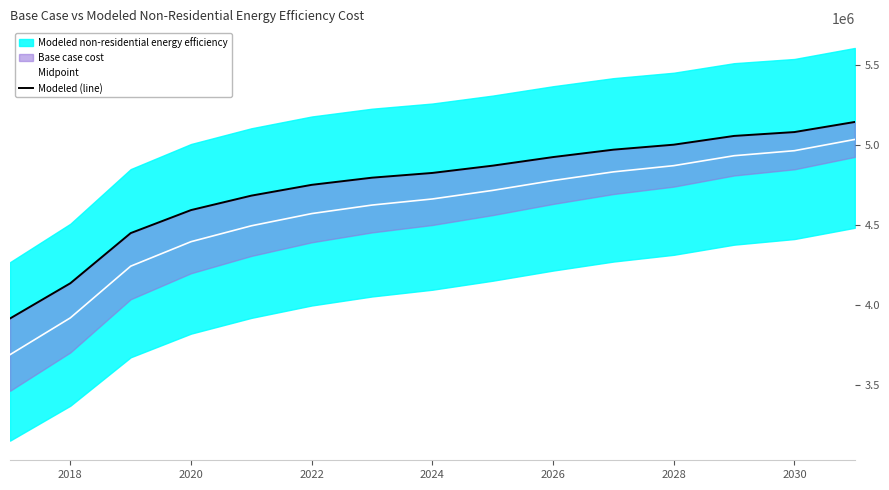

What is the minimum value for Midpoint?

3687141.2